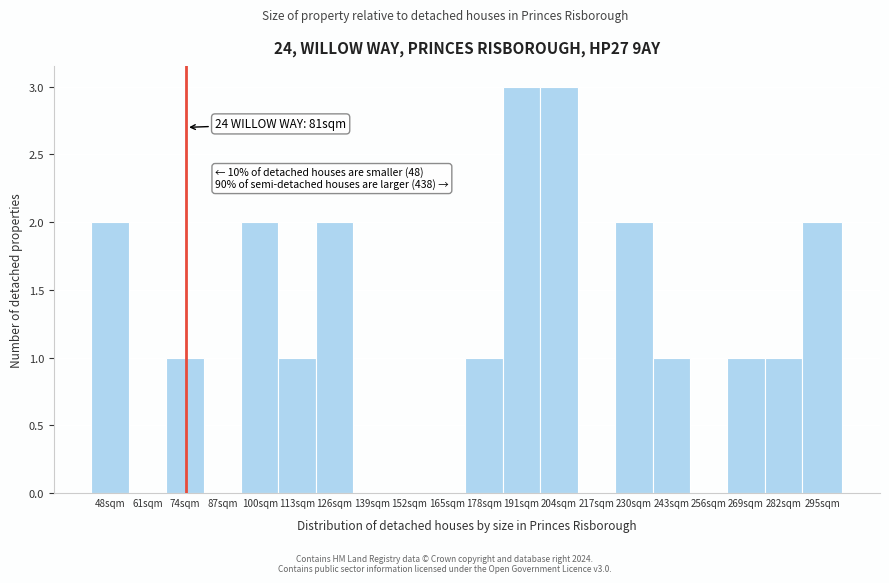

Reading left to right, extract all data points from this chart.

48sqm=2	61sqm=0	74sqm=1	87sqm=0	100sqm=2	113sqm=1	126sqm=2	139sqm=0	152sqm=0	165sqm=0	178sqm=1	191sqm=3	204sqm=3	217sqm=0	230sqm=2	243sqm=1	256sqm=0	269sqm=1	282sqm=1	295sqm=2